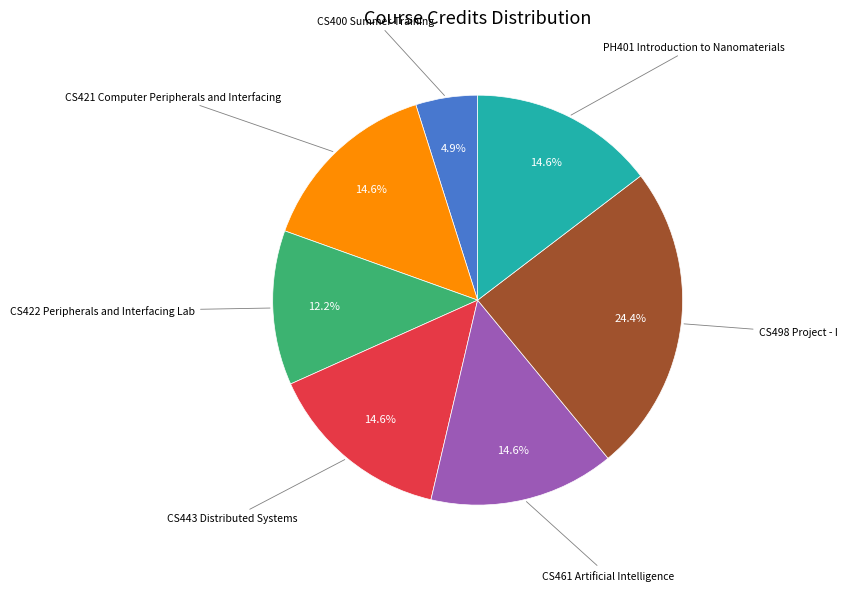

Is there a majority slice in this chart?

No